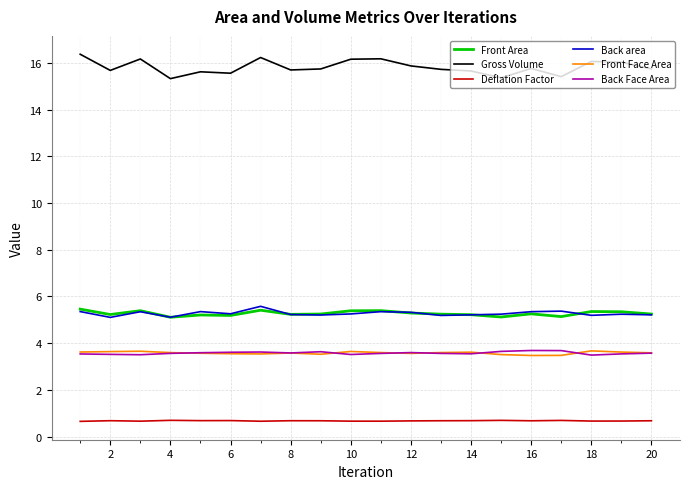

True or false: Deflation Factor and Front Area cross at least once.

False